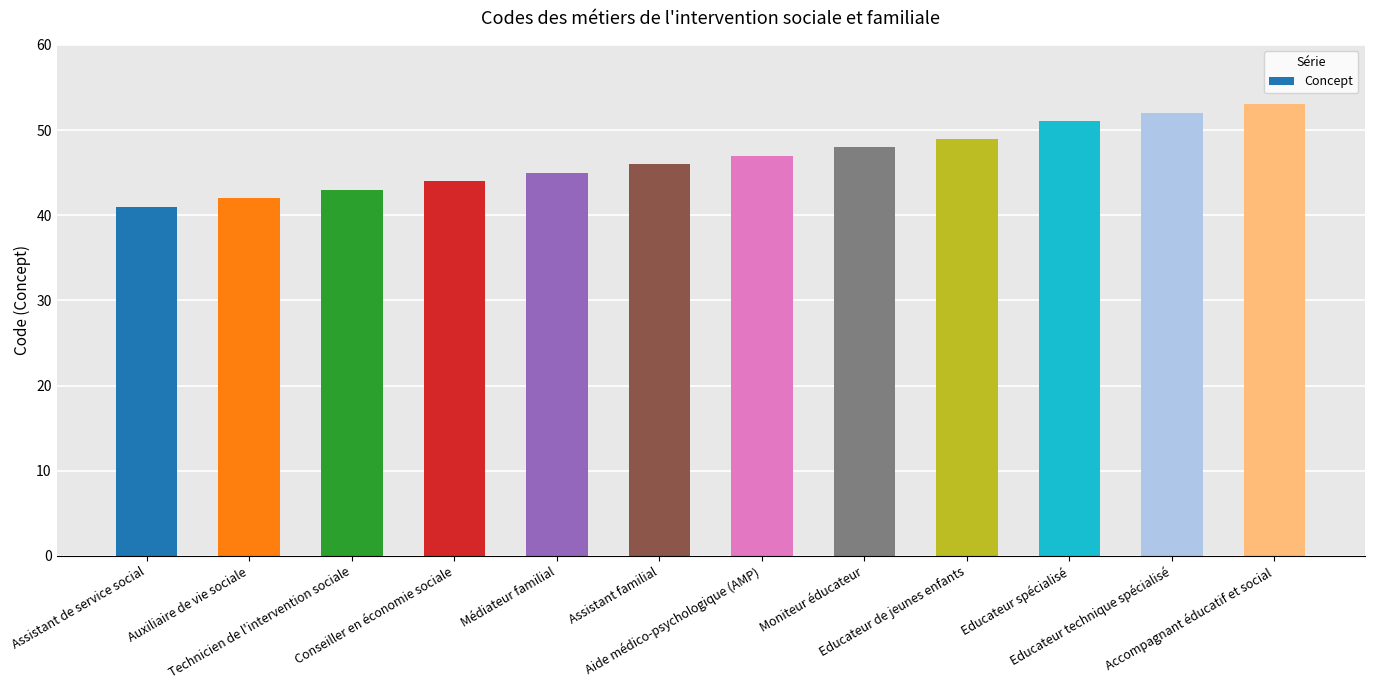

Rank the categories by value from highest to lowest.

Accompagnant éducatif et social, Educateur technique spécialisé, Educateur spécialisé, Educateur de jeunes enfants, Moniteur éducateur, Aide médico-psychologique (AMP), Assistant familial, Médiateur familial, Conseiller en économie sociale, Technicien de l'intervention sociale, Auxiliaire de vie sociale, Assistant de service social